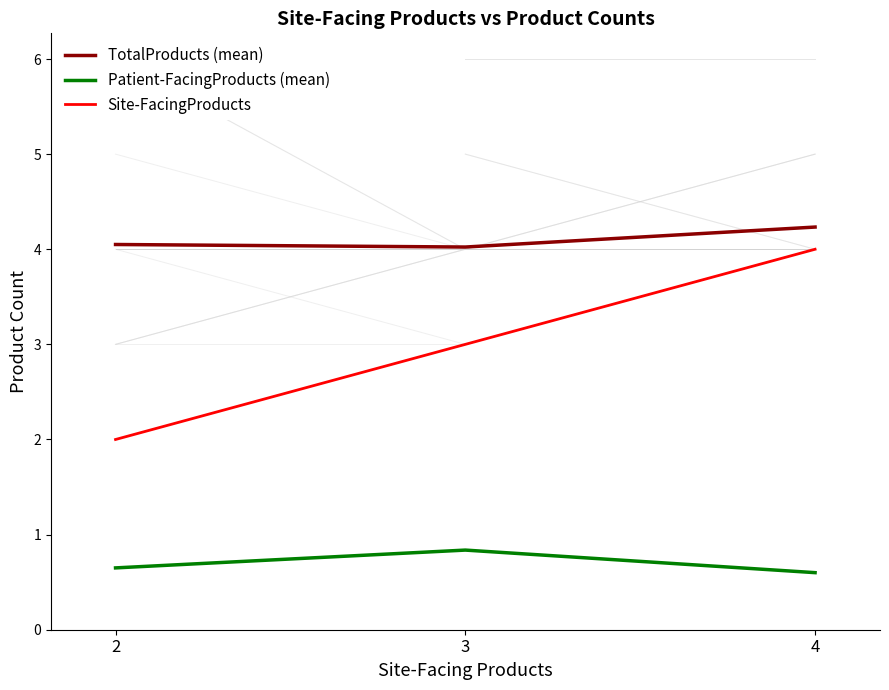

At how many categories does at least one series exceed 2?

3